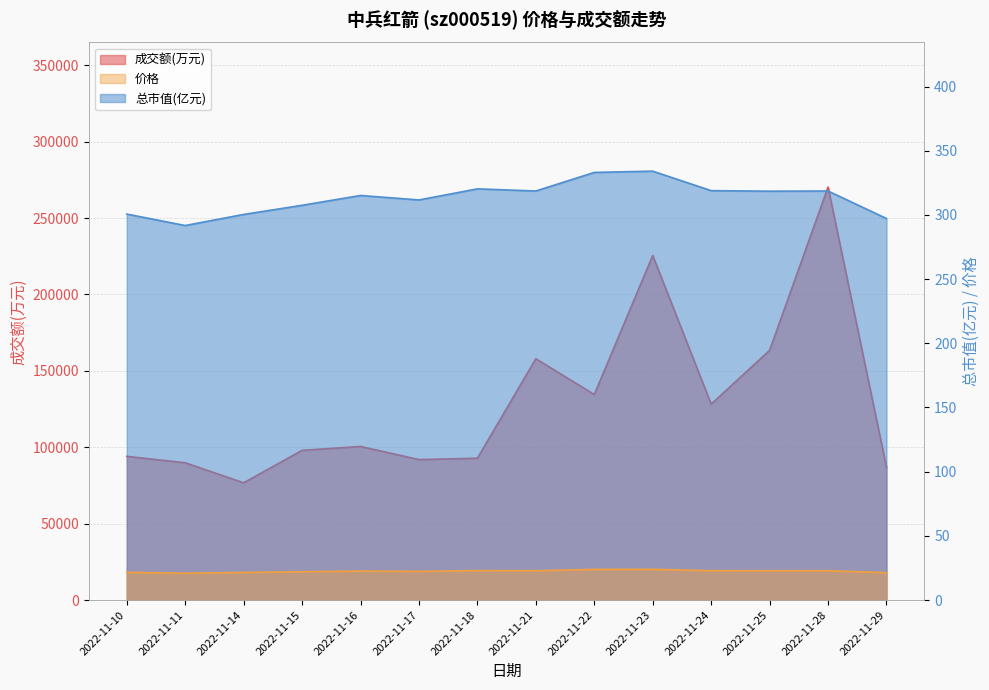

What is the total value across all series at 2022-11-18?

93174.3